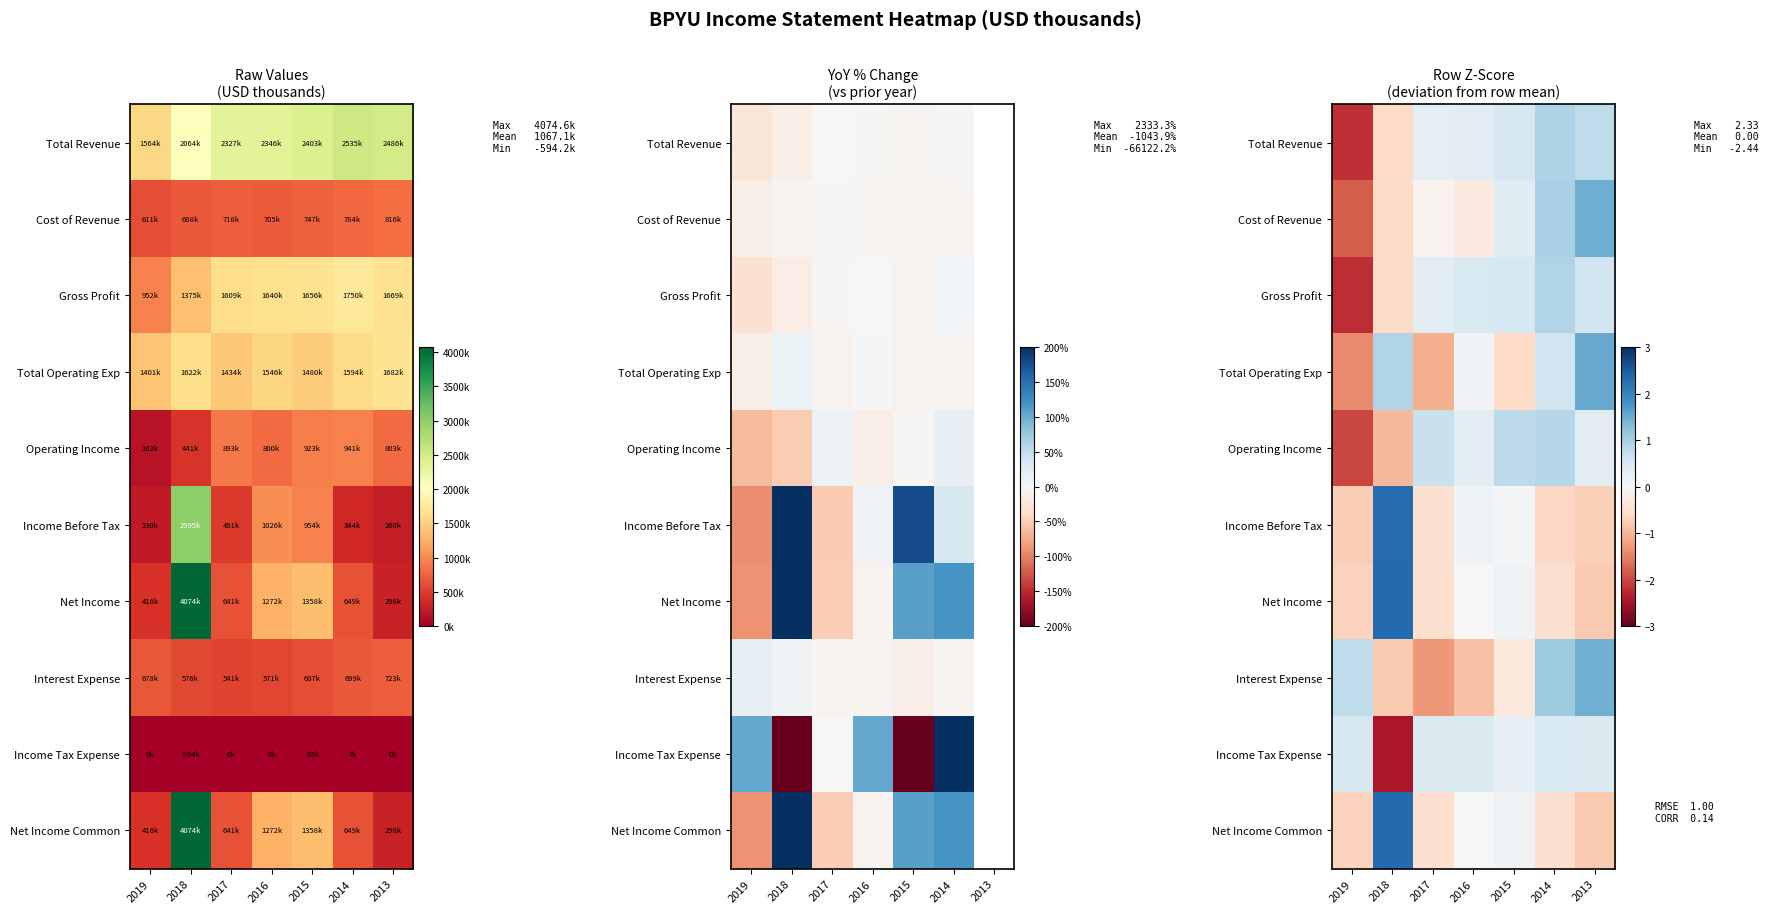

What is the difference between the Income Tax Expense values at 2019 and 2018?

2.9